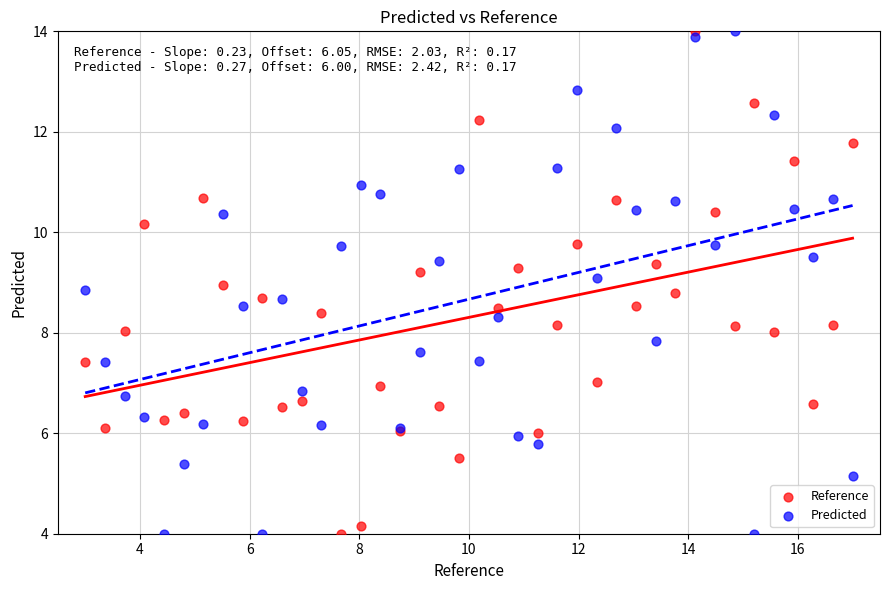

What is the X range (max minus min) for the scatter plot?

14.0